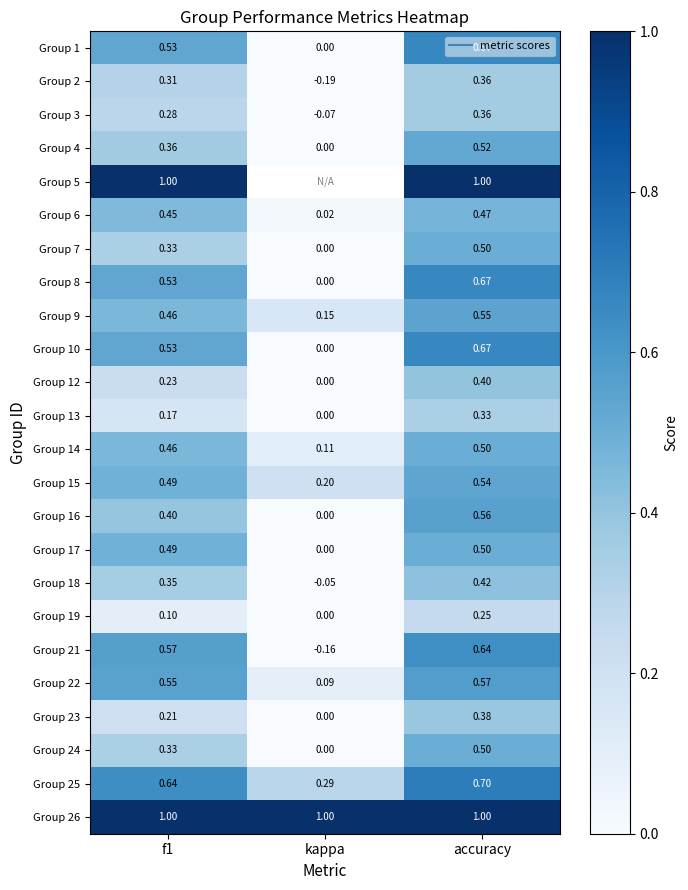

True or false: Group 15 has a value of 0.7 at f1.

False